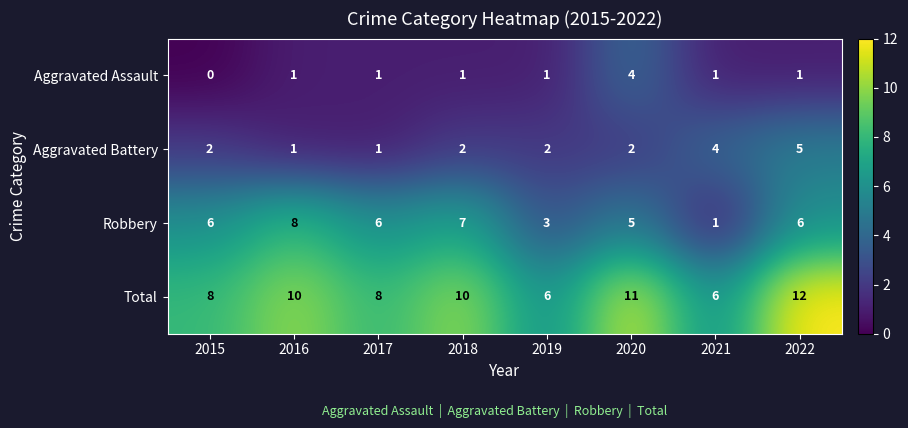

At which category does the chart reach its peak across all series?

2022